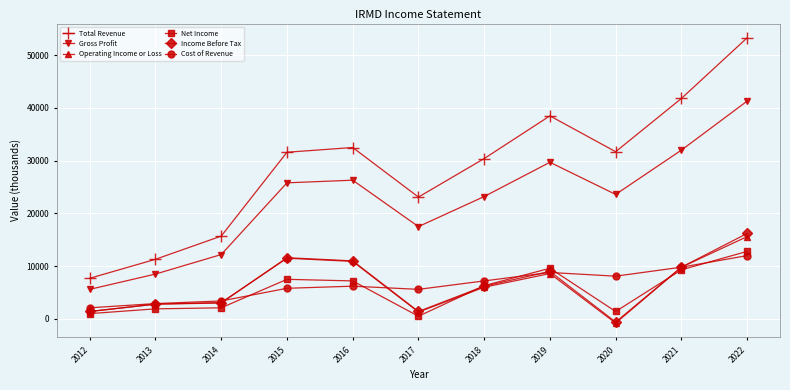

What is the maximum value shown in the chart?

53300